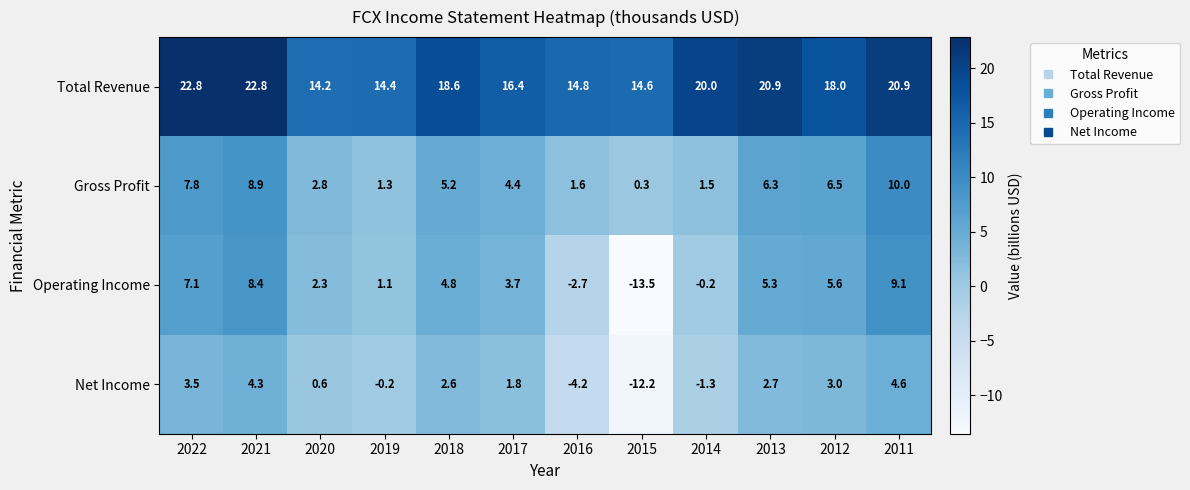

Between 2015 and 2012, which series saw the biggest shift?

Operating Income